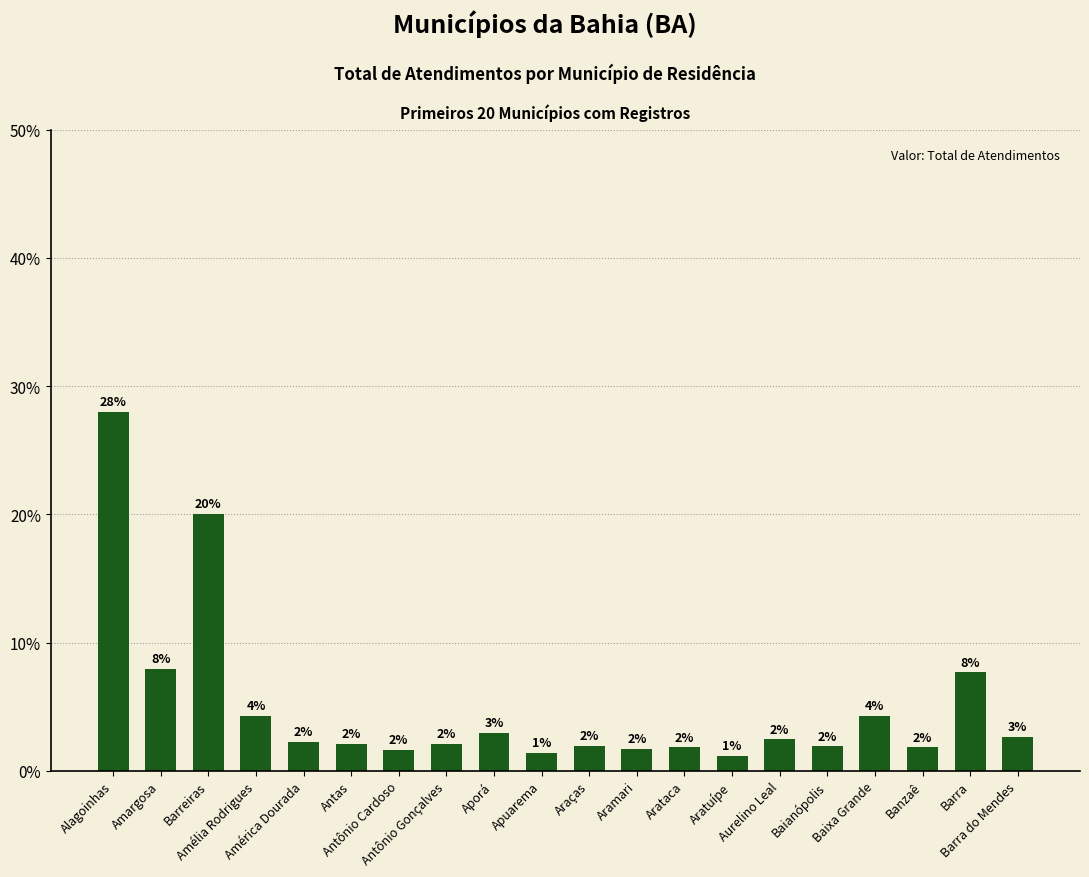

What is the label of the 9th bar from the right?

Aramari